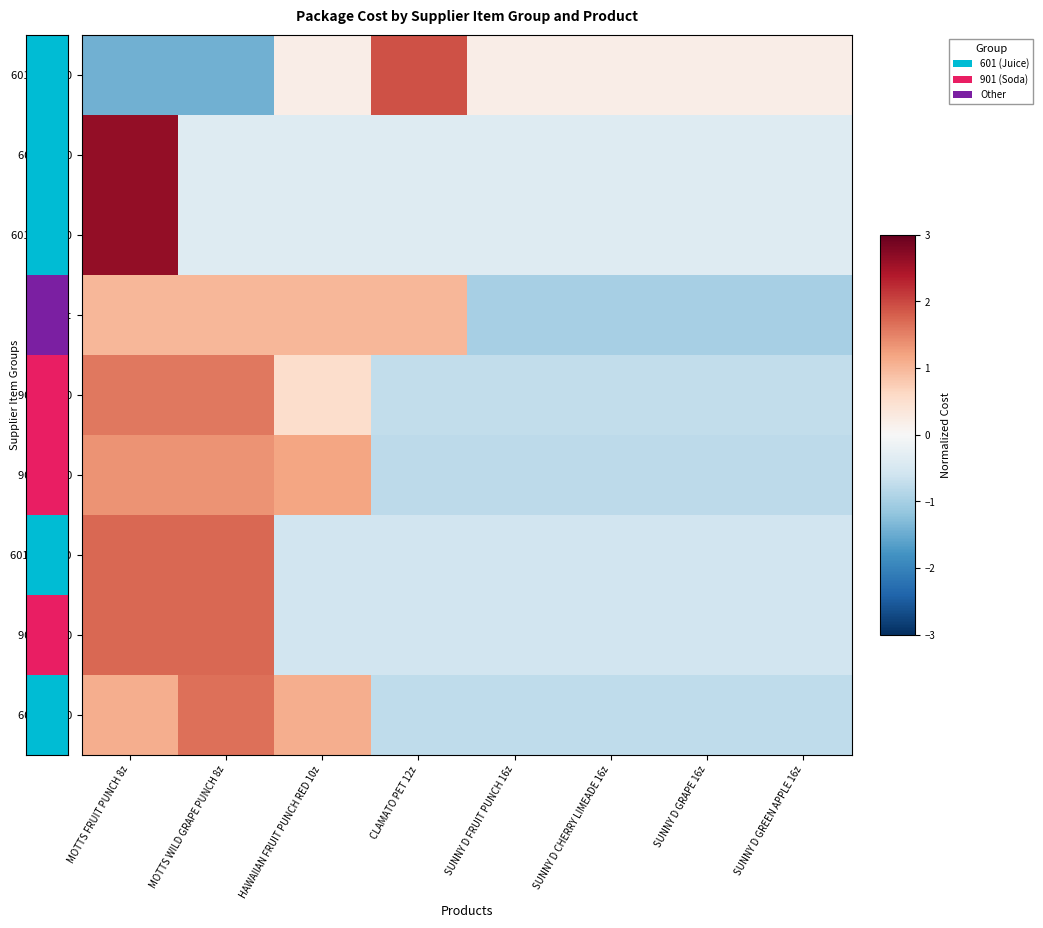

Rank the series at MOTTS WILD GRAPE PUNCH 8z from lowest to highest value.

601 12A 000, 601 13A 000, 601 12 000, Default, 901 04 000, 901 03 000, 601 14 000, 601 11B 000, 901 08 010